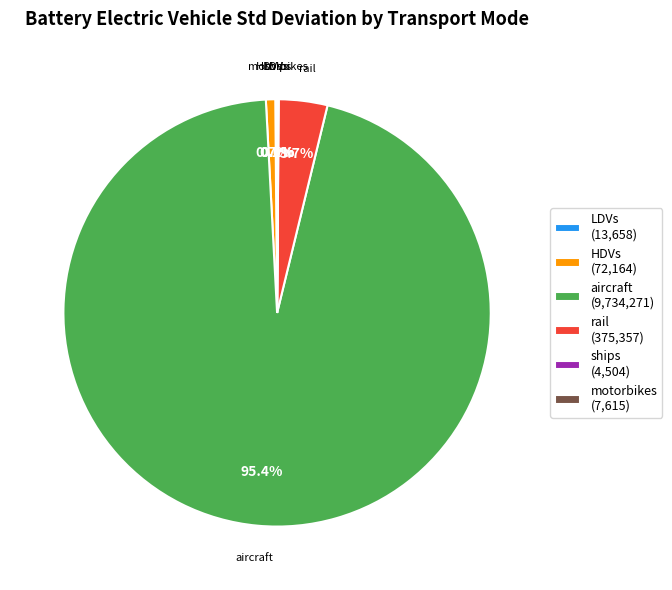

What is the majority slice?

aircraft